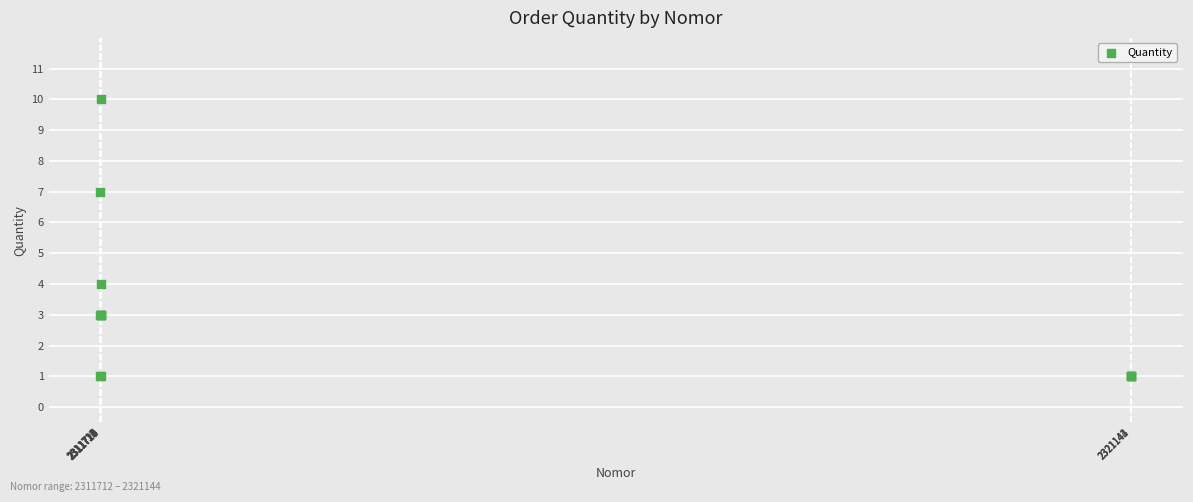

What Y value in the scatter plot is closest to 5?

4